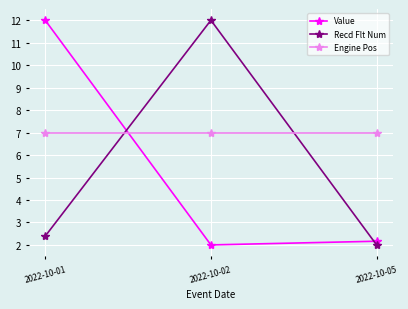

Which category has the highest value in the Value series?

2022-10-01